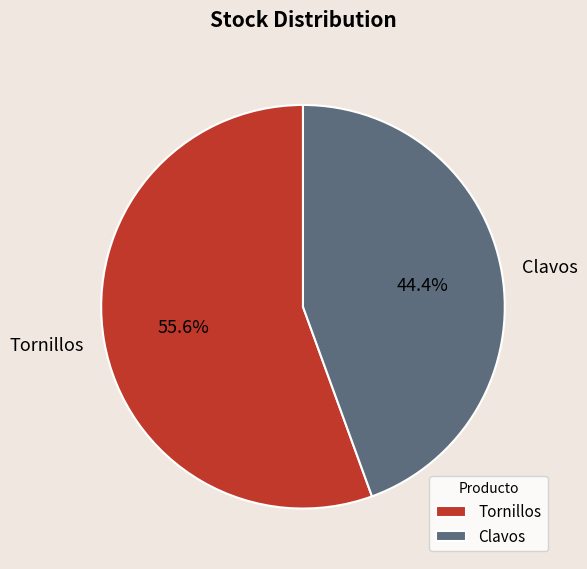

To the nearest percent, what is the difference between the Clavos and Tornillos slice percentages?

11%